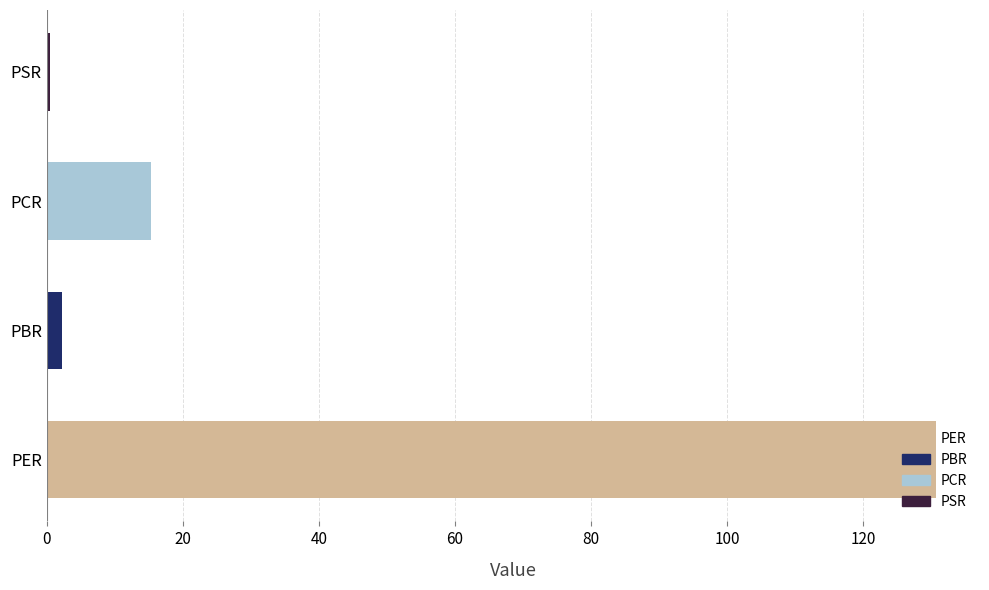

What is the difference between the maximum and second lowest values?

128.4